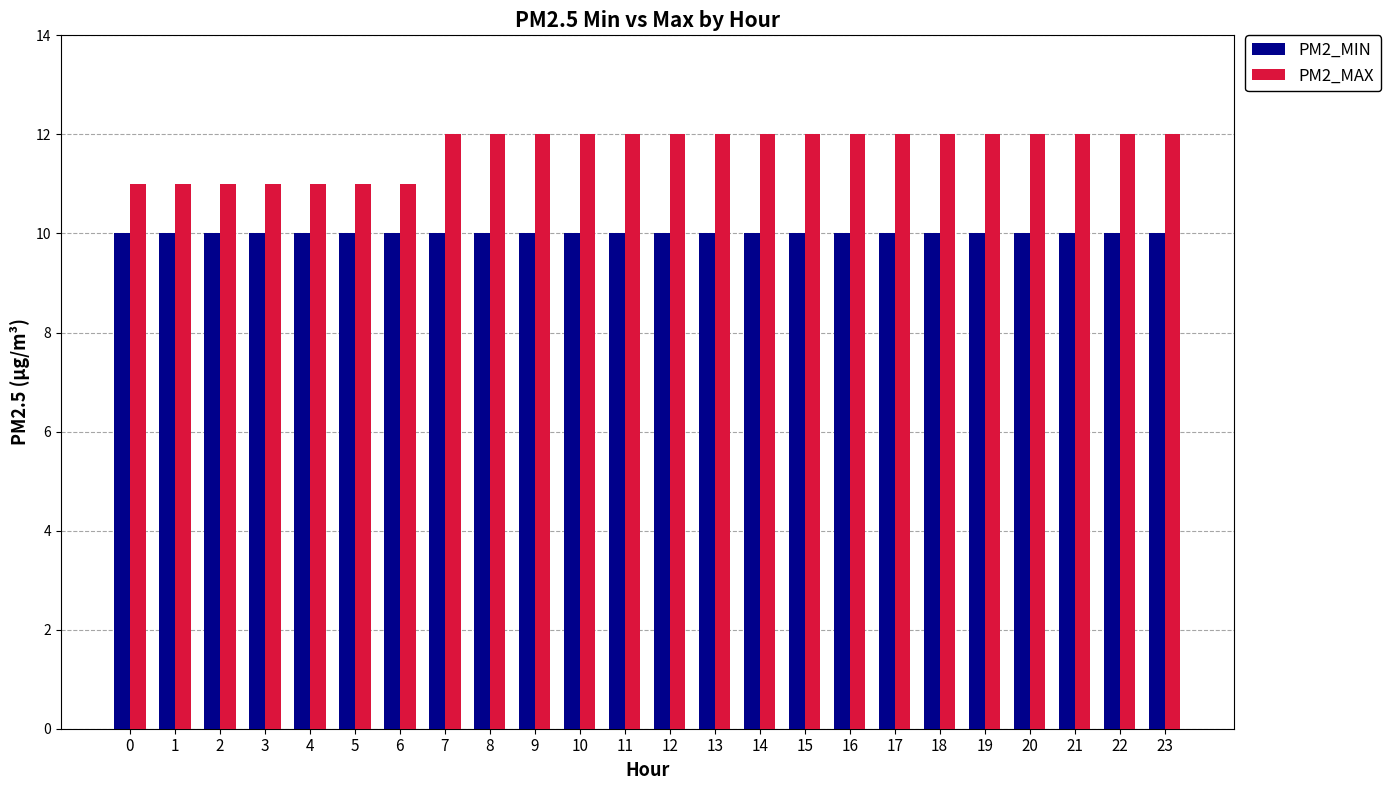

What is the minimum value for PM2_MIN?

10